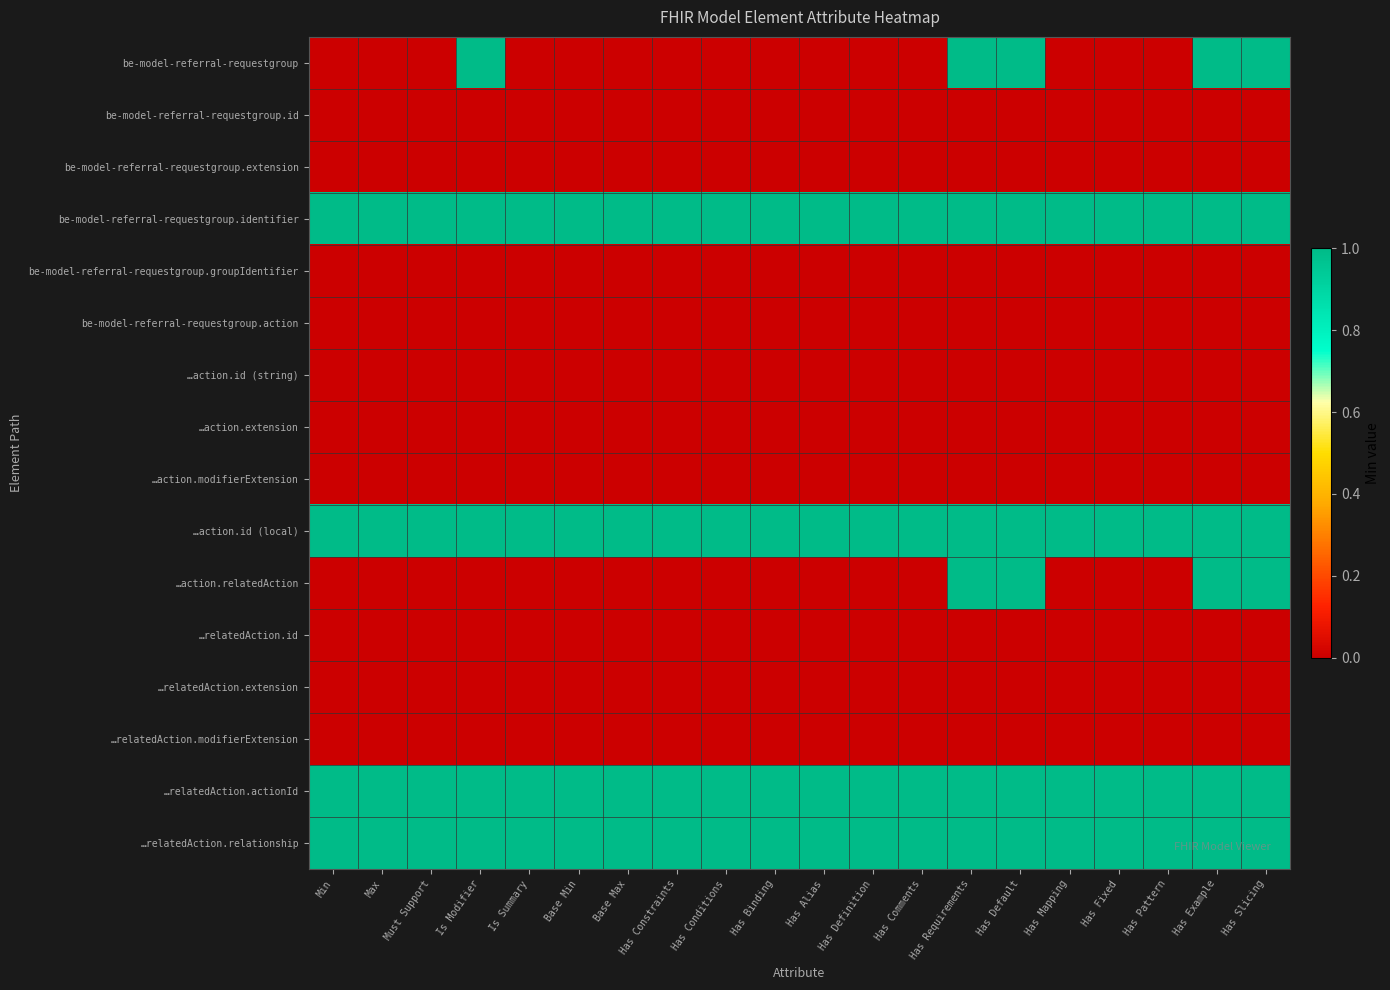

At how many categories does at least one series exceed 0?

20